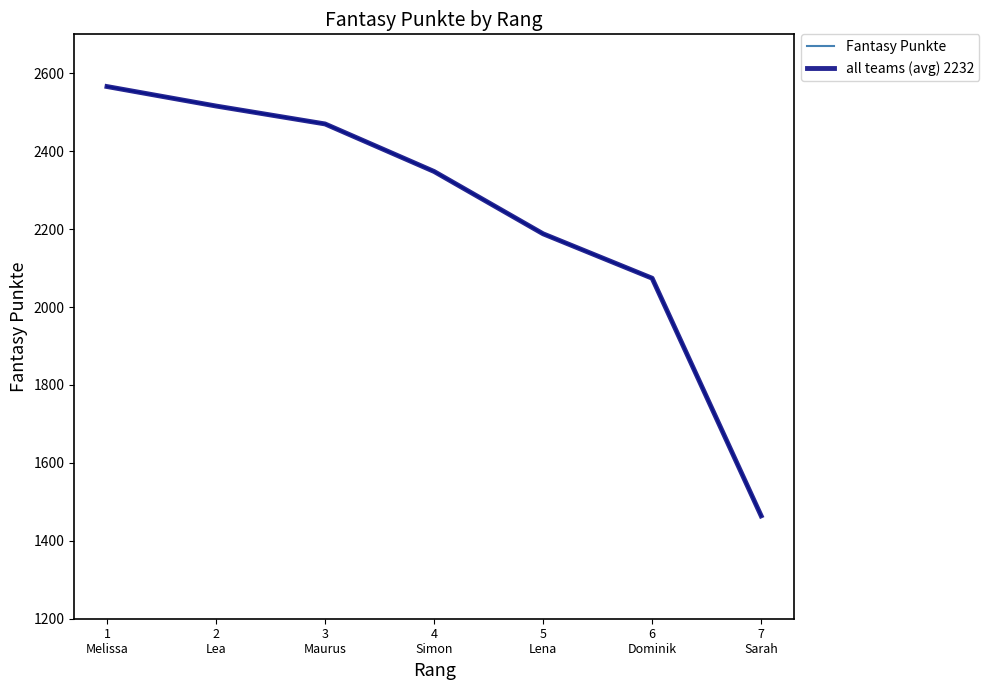

Rank the categories by all teams (avg) 2232 value from lowest to highest.

7
Sarah, 6
Dominik, 5
Lena, 4
Simon, 3
Maurus, 2
Lea, 1
Melissa